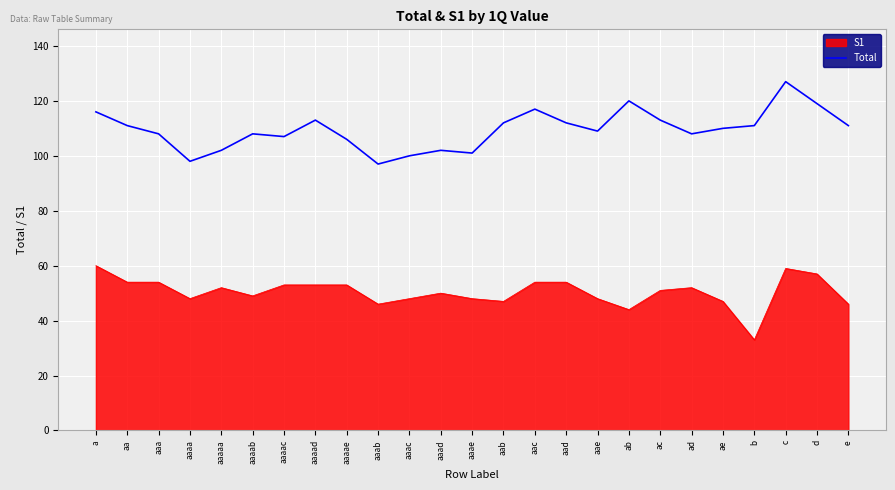

True or false: S1 and Total cross at least once.

False